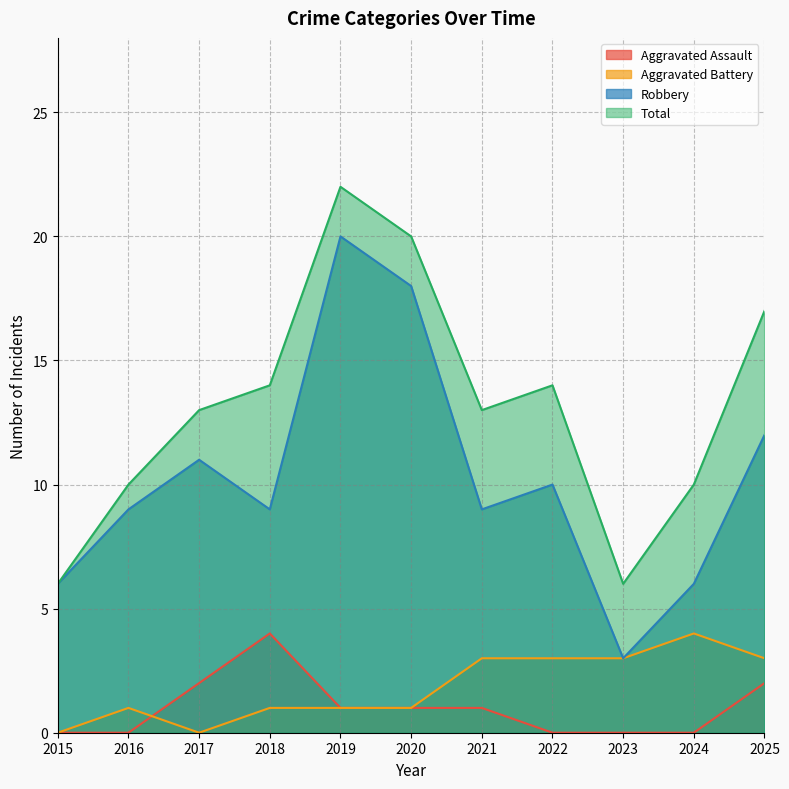

Rank the series by their maximum value, from highest to lowest.

Total, Robbery, Aggravated Assault, Aggravated Battery